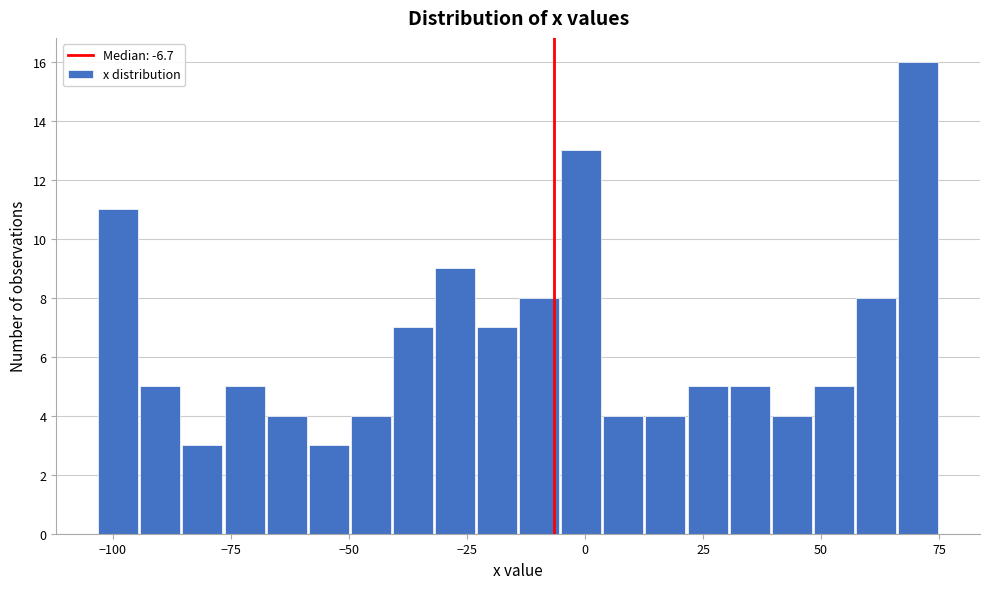

Read against the x-axis, roughly where is the centre of the tallest bar?

70